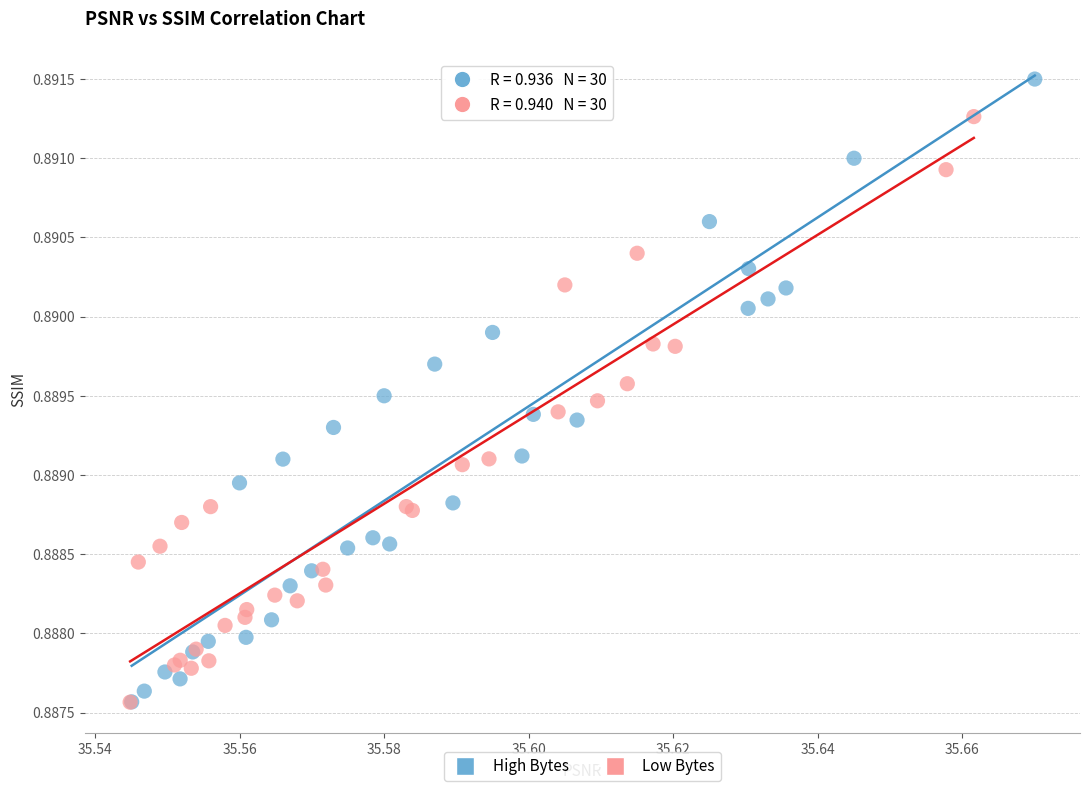

What are all the series names shown in the legend?

High Bytes, Low Bytes